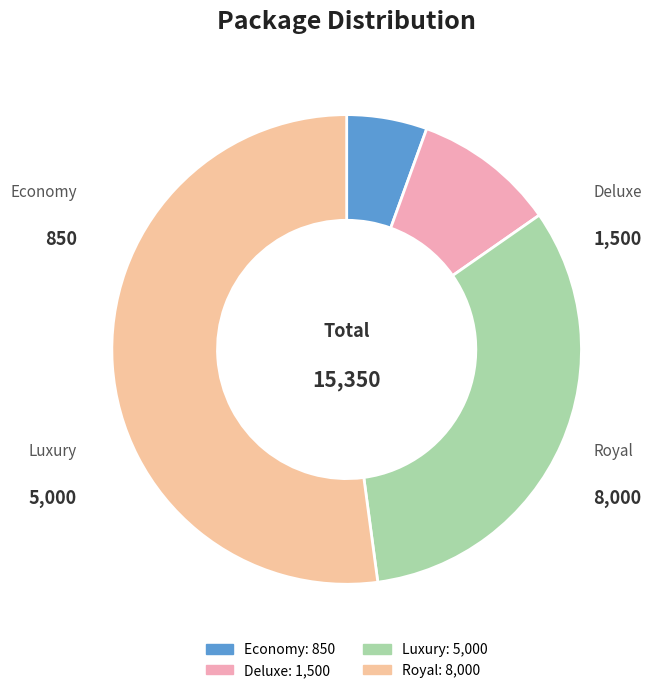

Count the number of slices in the pie.

4